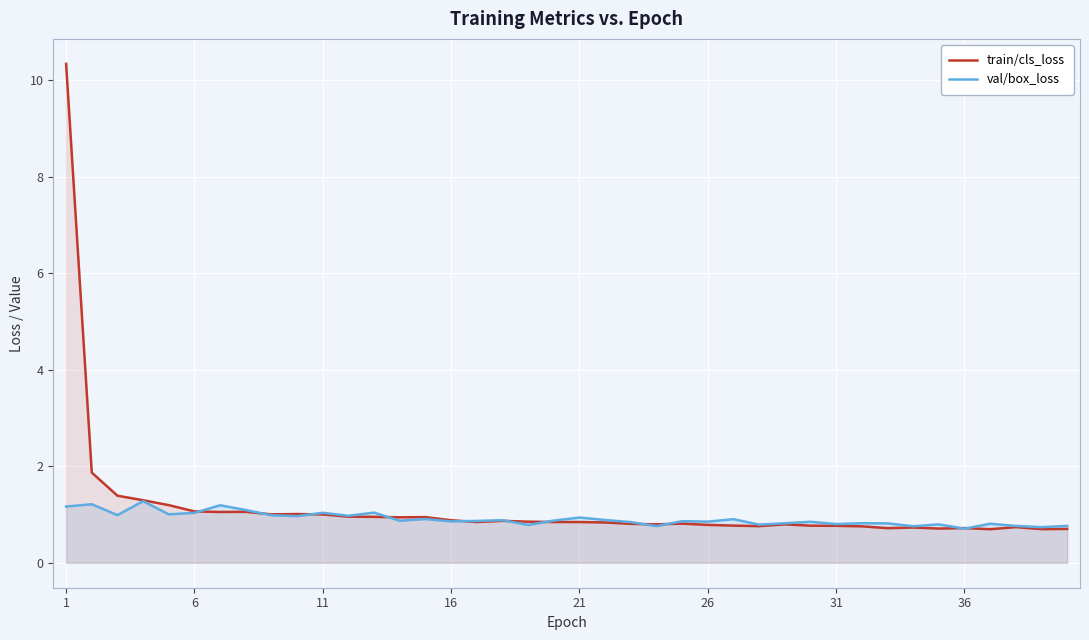

The train/cls_loss series shows 0.4 at 31. True or false?

False